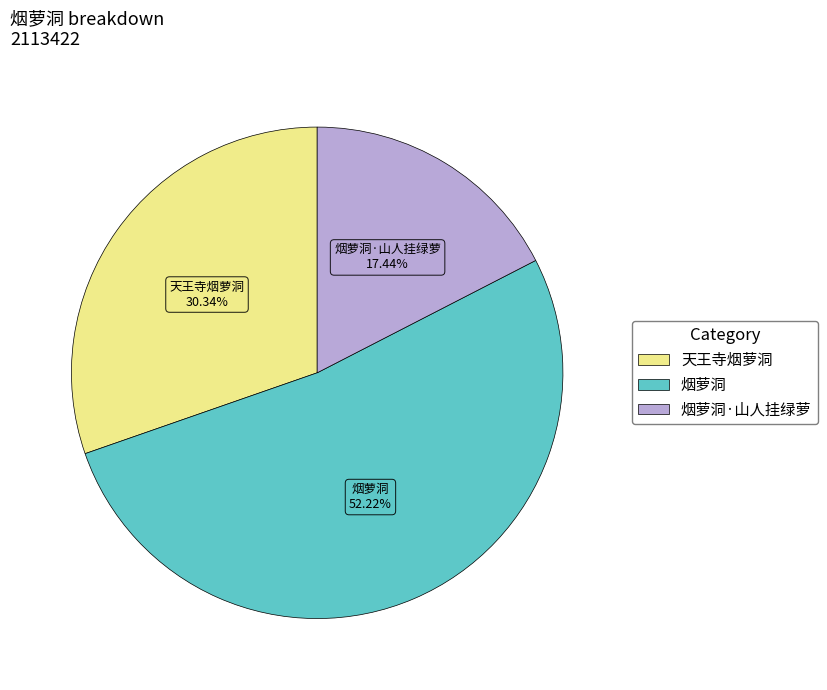

Does any single category account for the majority?

Yes